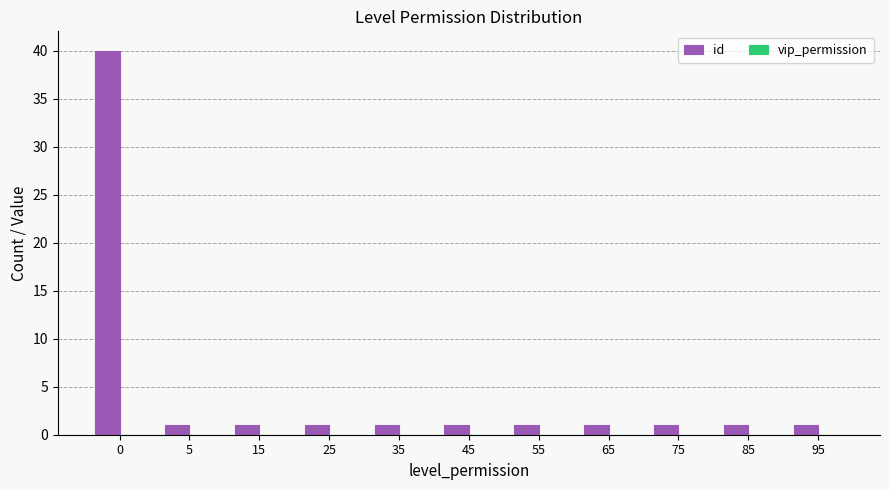

What is the sum of all values?

50